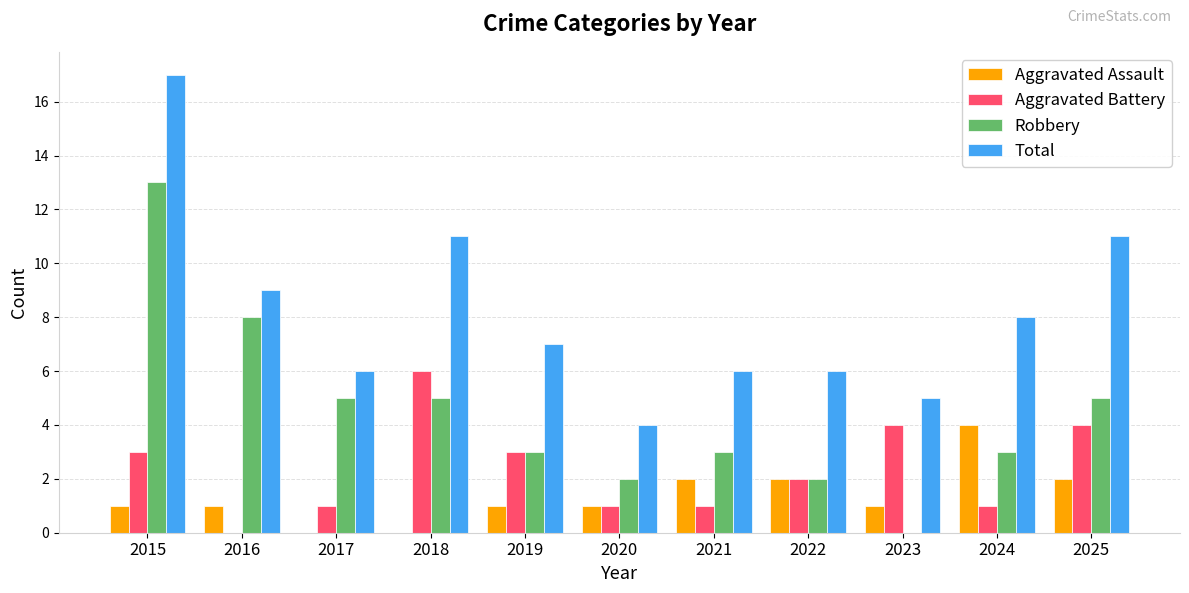

How many groups of bars are there?

11